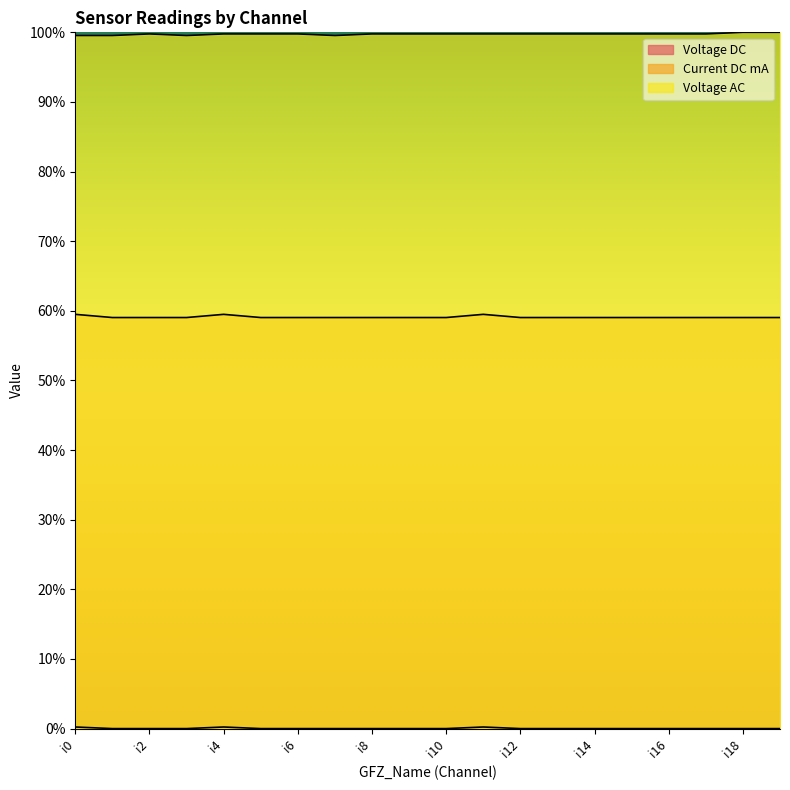

What is the sum of the Voltage DC values at i13 and i4?

1.2